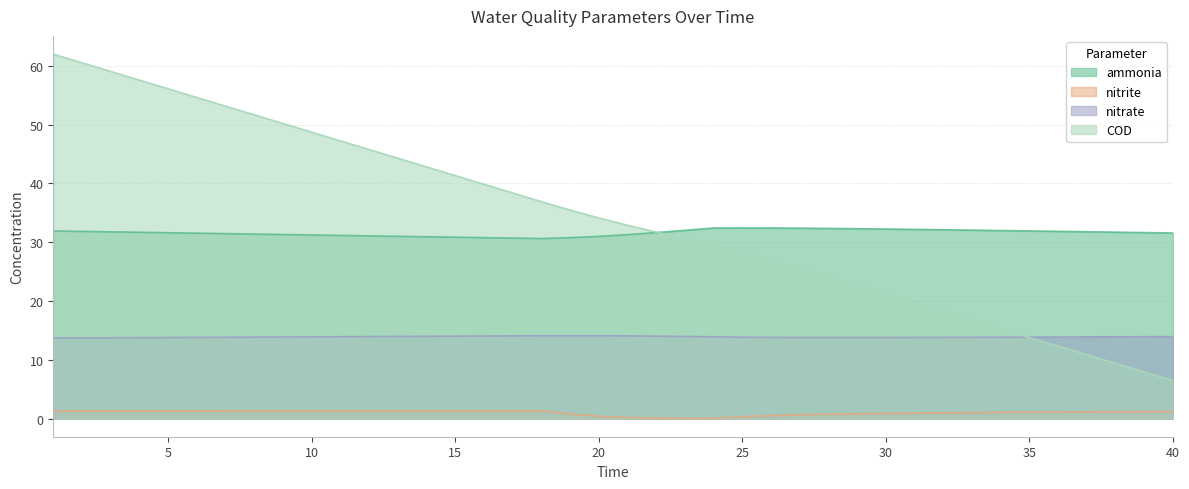

What is the maximum value for nitrite?

1.3